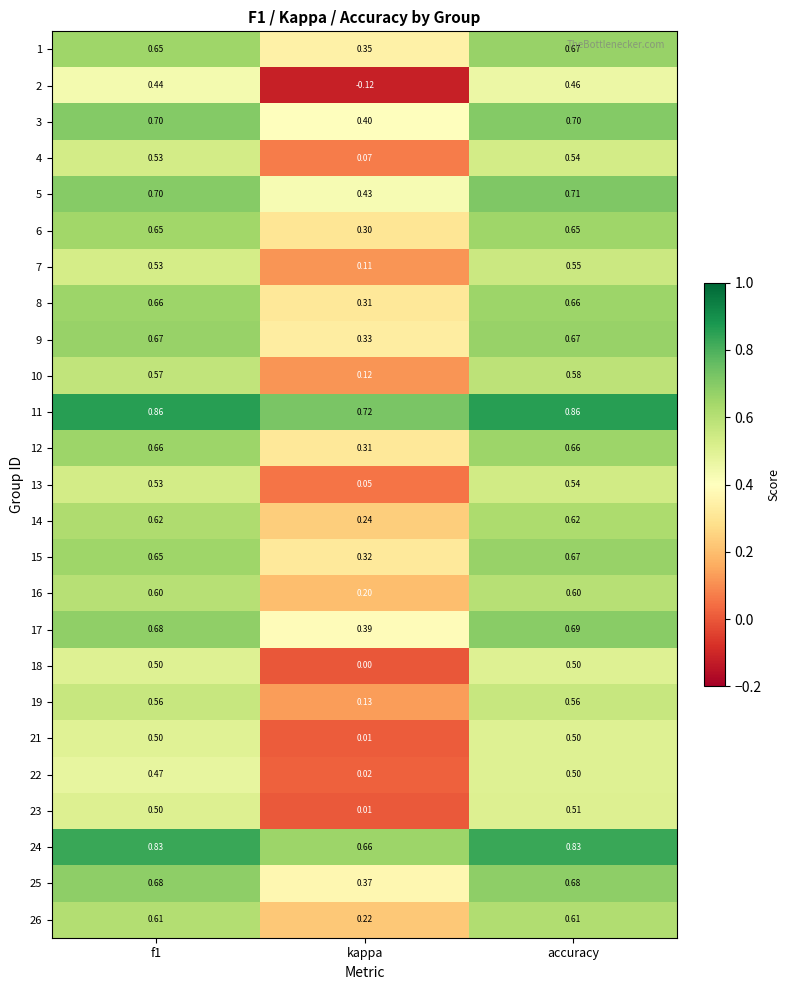

Which series has the largest range (max minus min)?

2